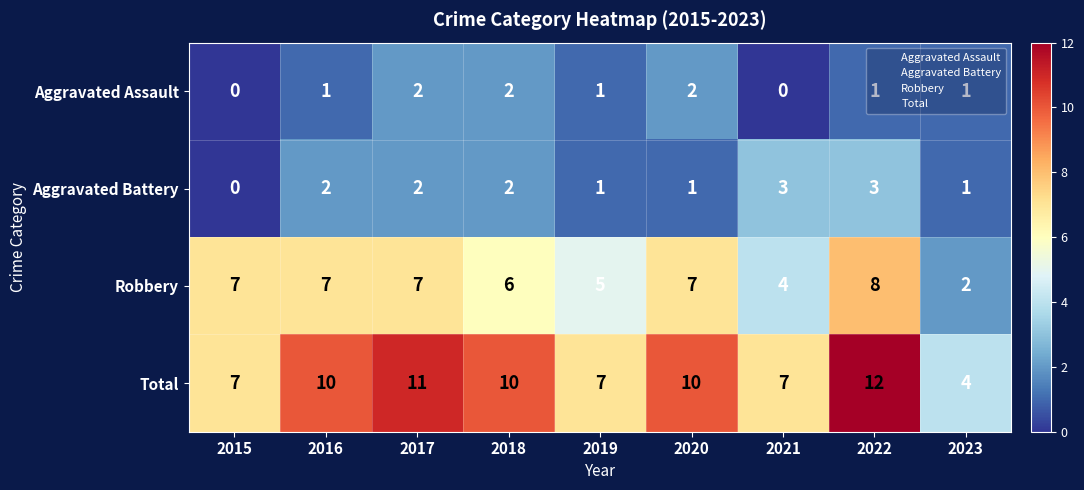

List the series in order of their peak value, highest first.

Total, Robbery, Aggravated Battery, Aggravated Assault